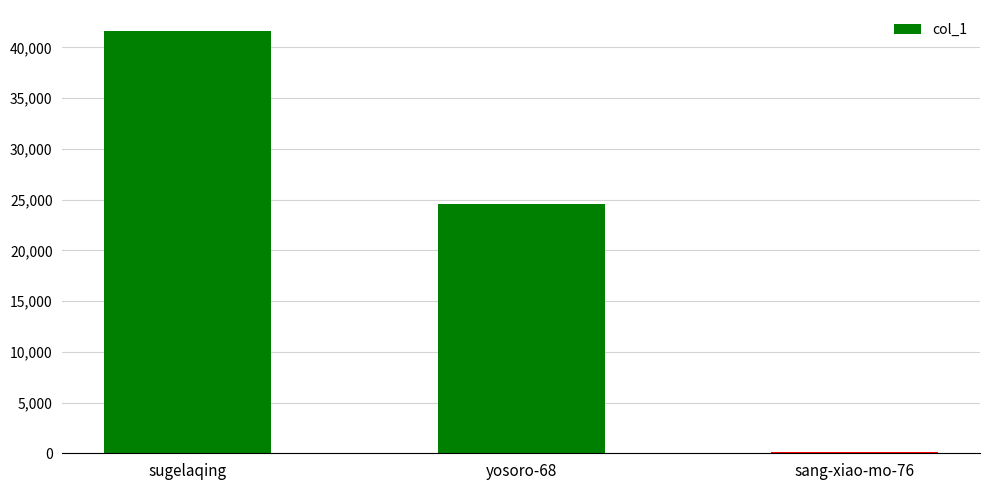

Where is the data nearest to the value 20854?

yosoro-68